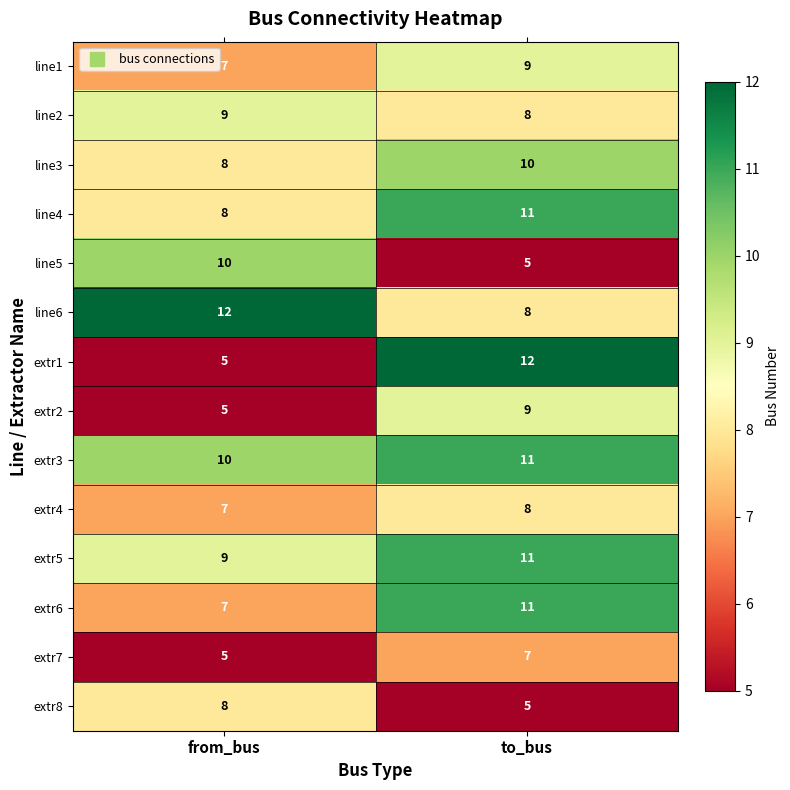

What is the minimum value for extr2?

5